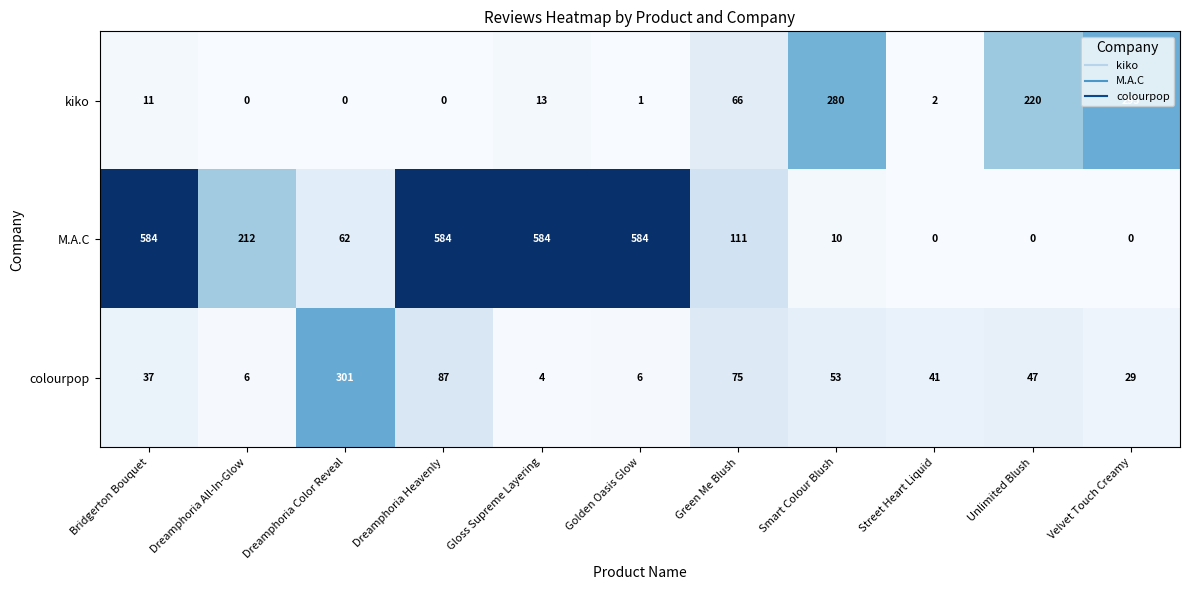

What is the sum of all M.A.C values?

2731